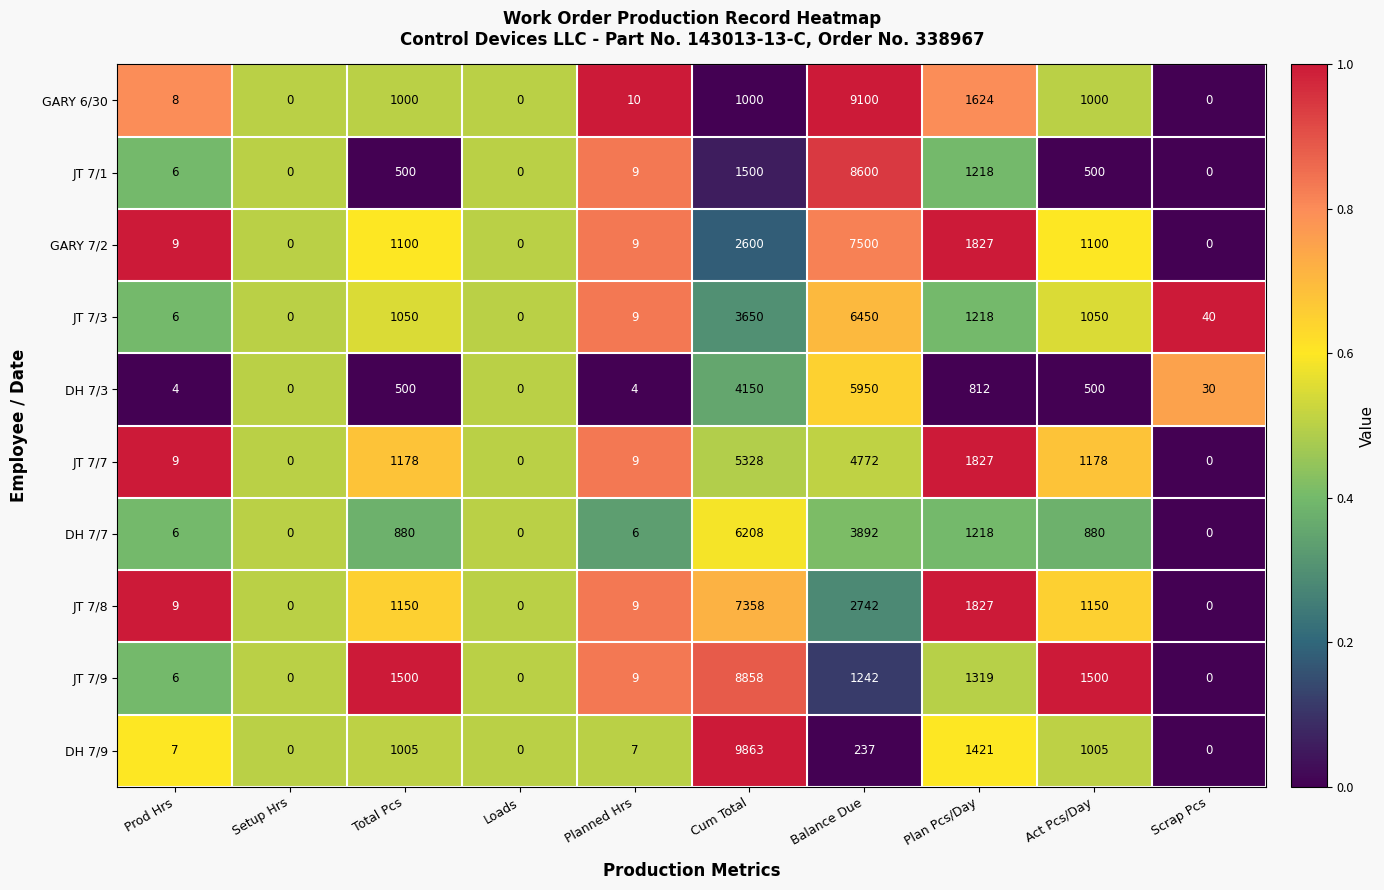

At how many categories does at least one series exceed 1558?

3